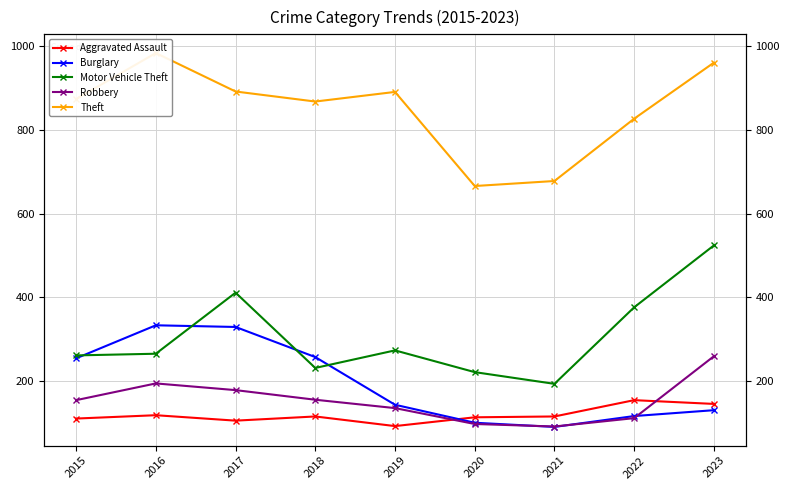

Rank the series at 2016 from highest to lowest value.

Theft, Burglary, Motor Vehicle Theft, Robbery, Aggravated Assault